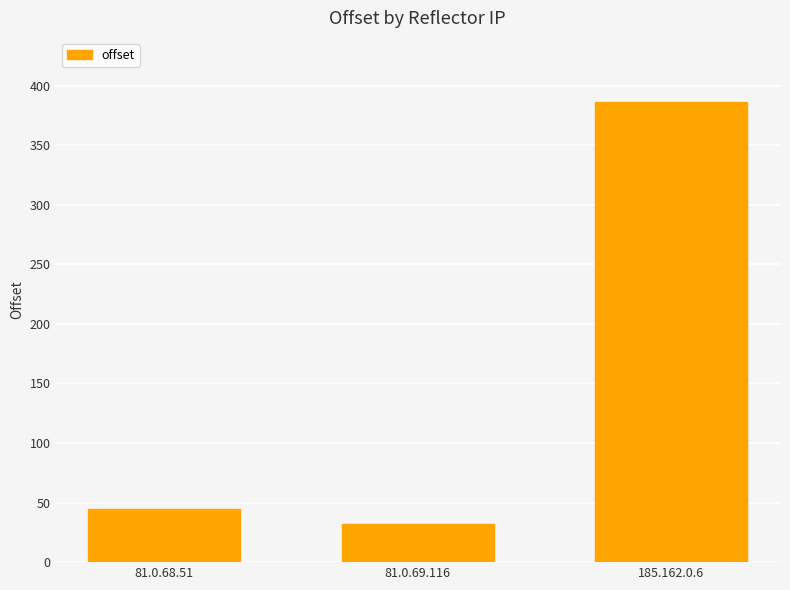

What is the difference between the maximum and minimum values?

354